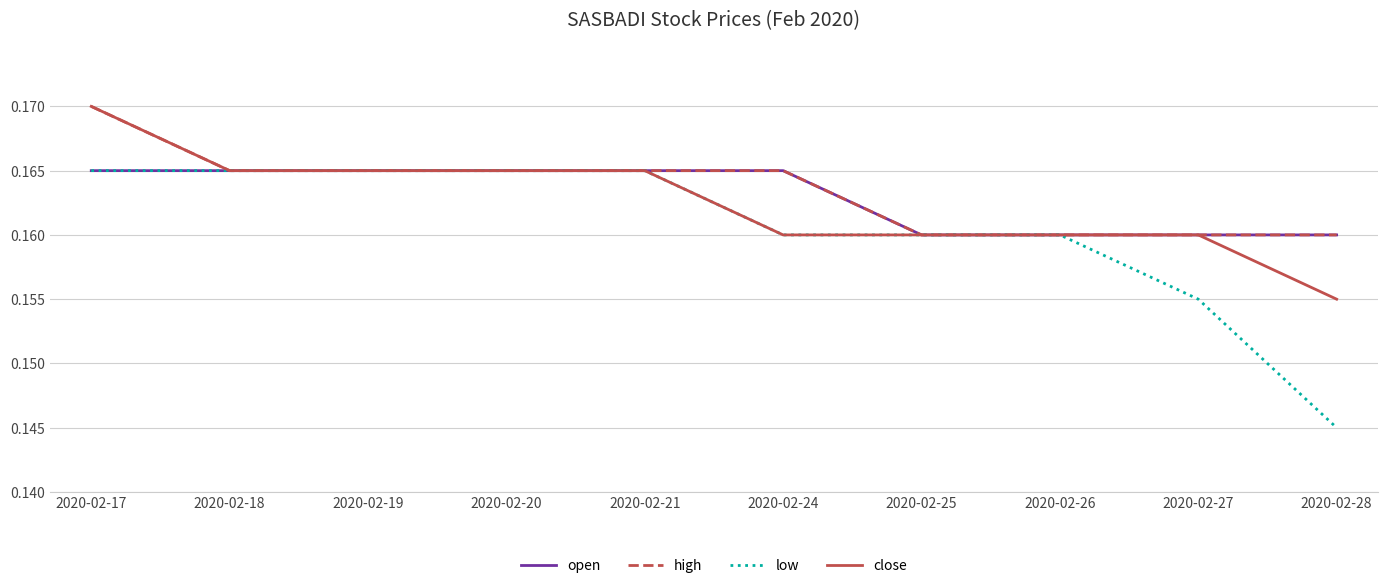

What is the total value across all series at 2020-02-21?

0.7